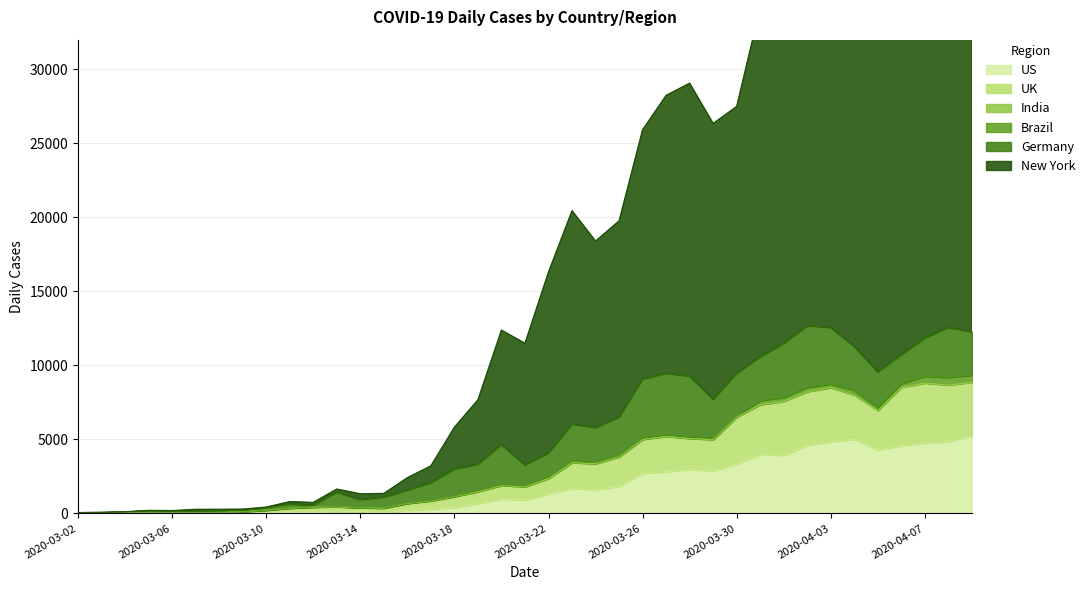

The UK series shows 4635.7 at 2020-04-09. True or false?

False